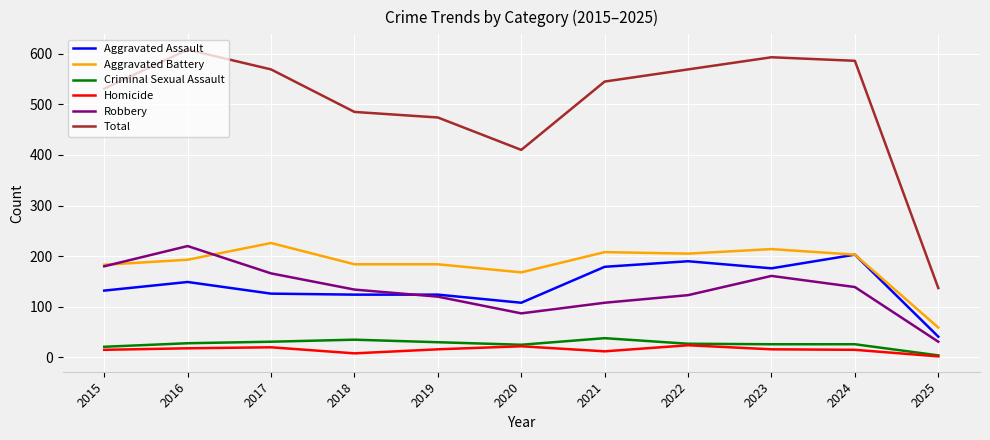

What is the spread (max minus min) of values at 2019?

458